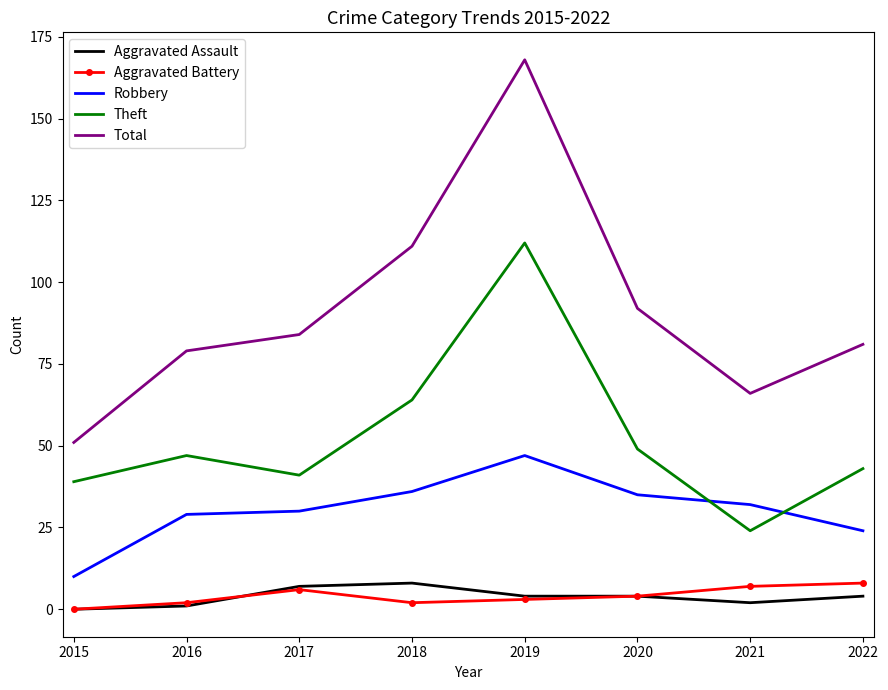

Which series has the largest total across all categories?

Total